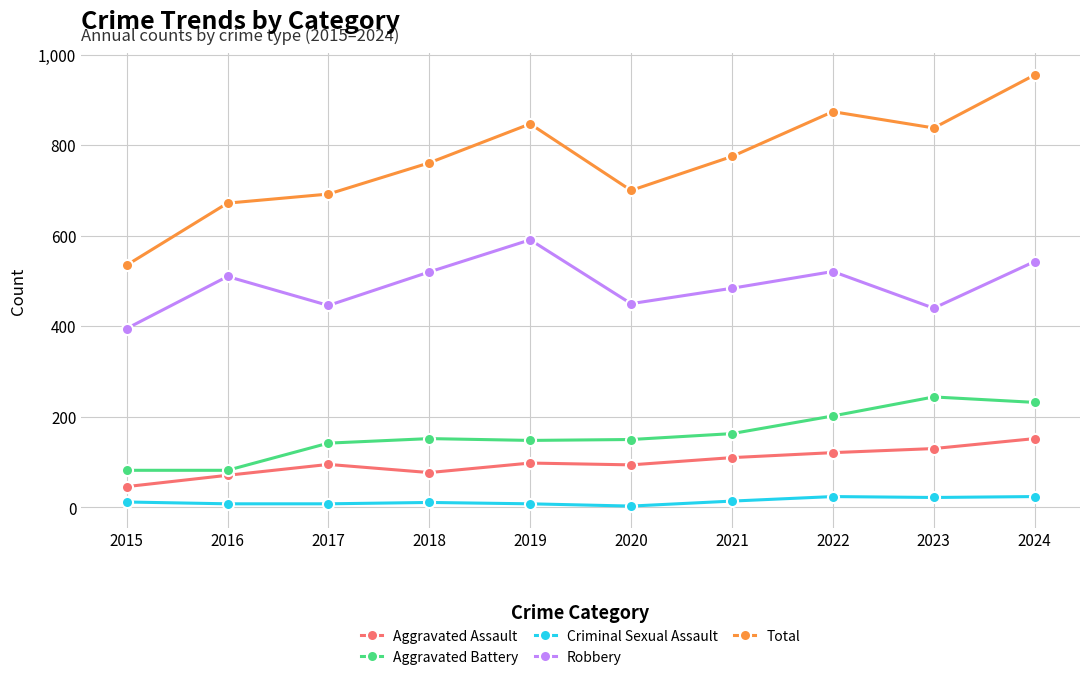

What is the value of the Total point at the 5th from the left?

847